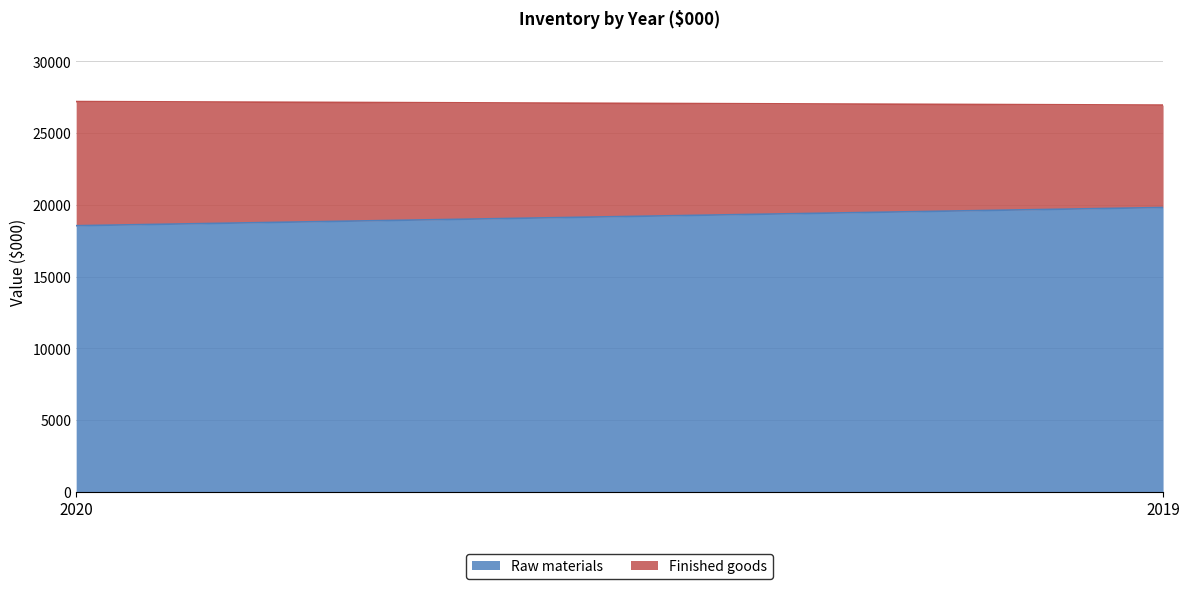

Reading left to right, what are all the values shown in this chart?

Raw materials: 2020=18547	2019=19816
Finished goods: 2020=8651	2019=7137